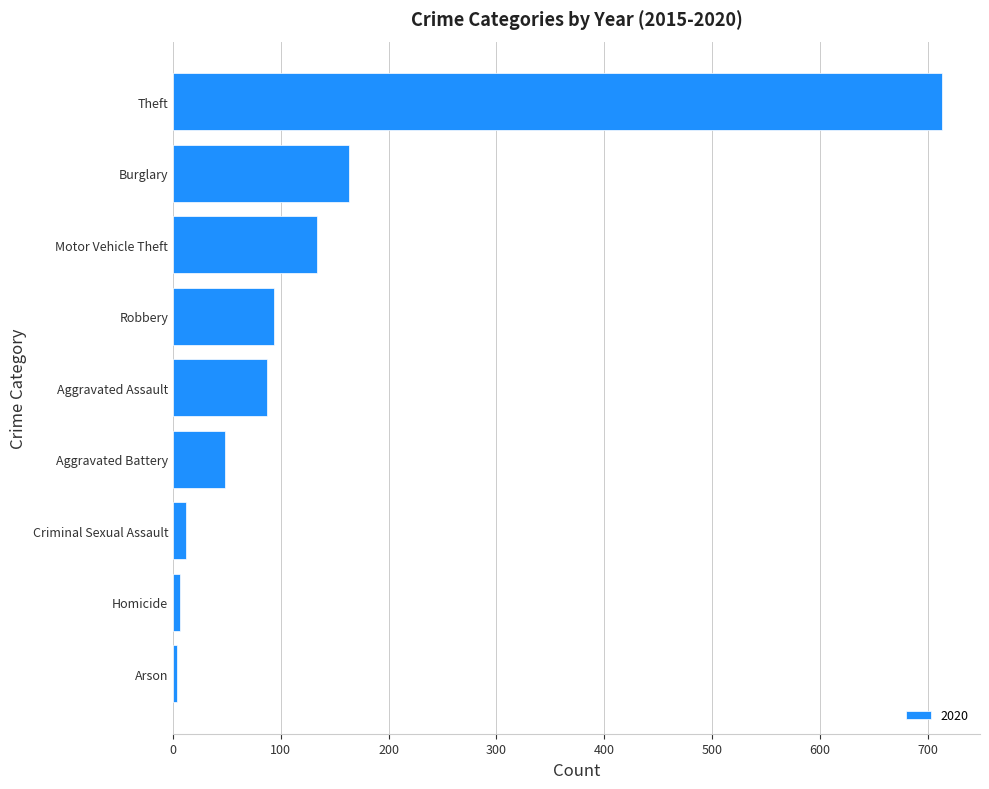

What is the sum of all values?

1261